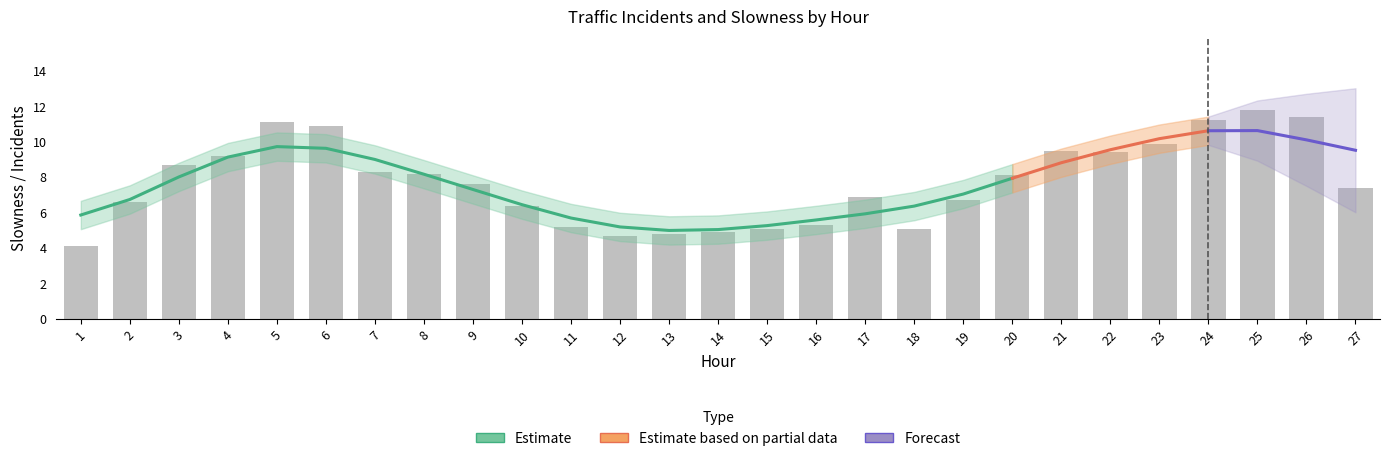

At which label does Slowness reach its peak?

25